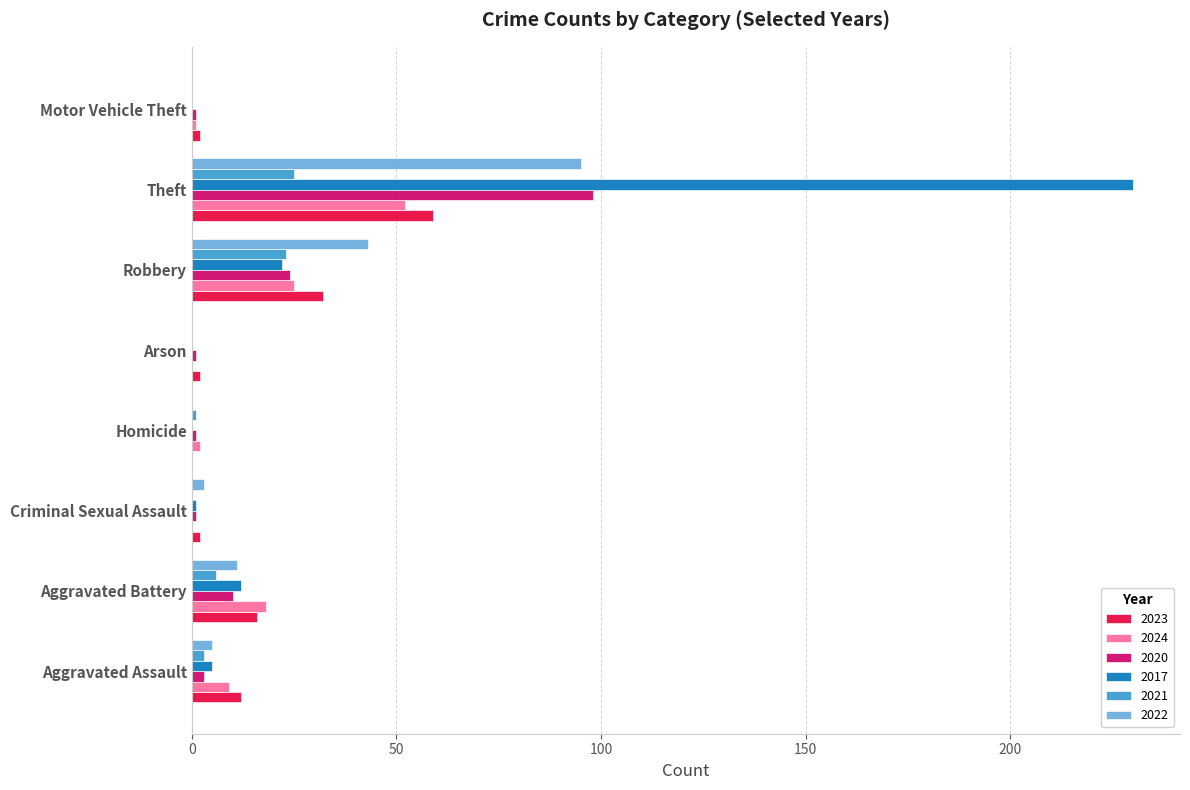

Which series changed the most between Aggravated Battery and Robbery?

2022